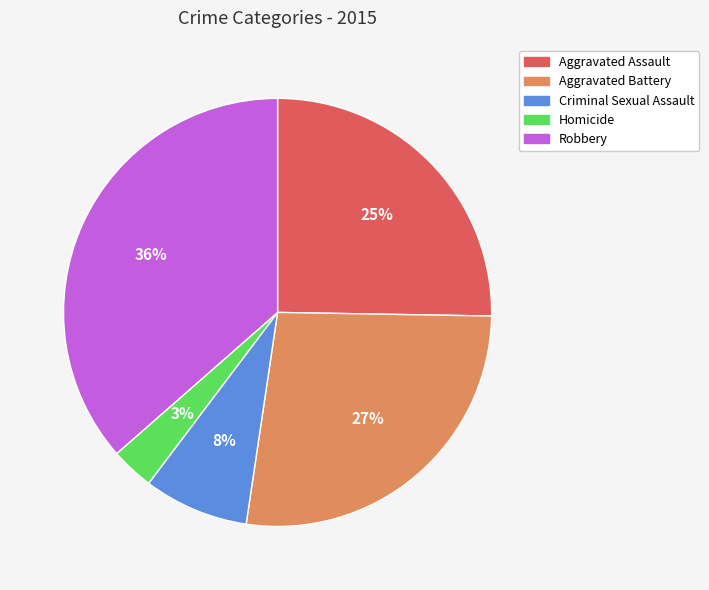

Which slice is the largest?

Robbery